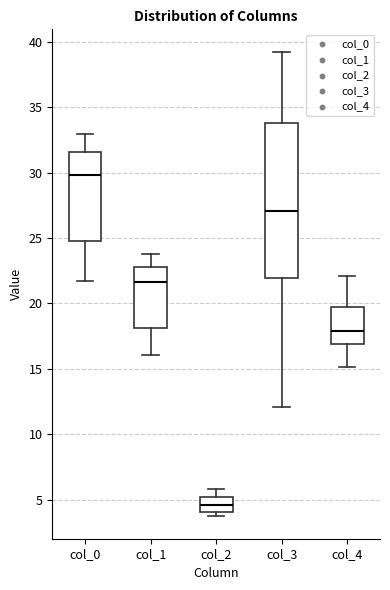

Where does the median line of the box for col_2 sit on the y-axis? The values are not printed on the chart, so give them approximately, as read against the axis.

4.5